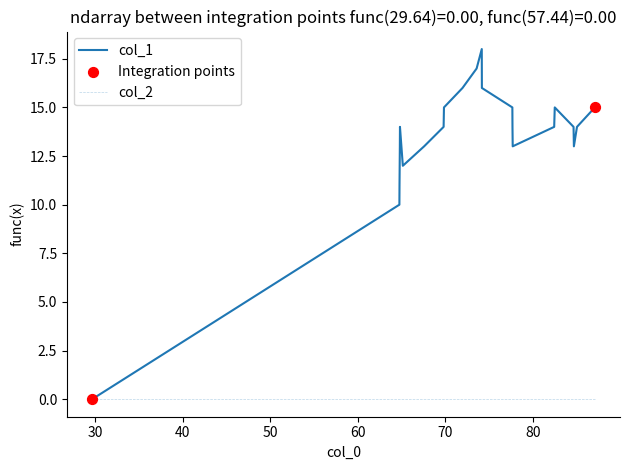

List the series in order of their overall mean, lowest first.

col_2, col_1